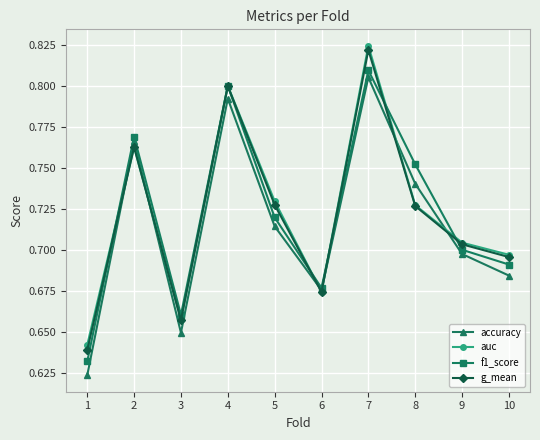

At which category does the chart reach its peak across all series?

7